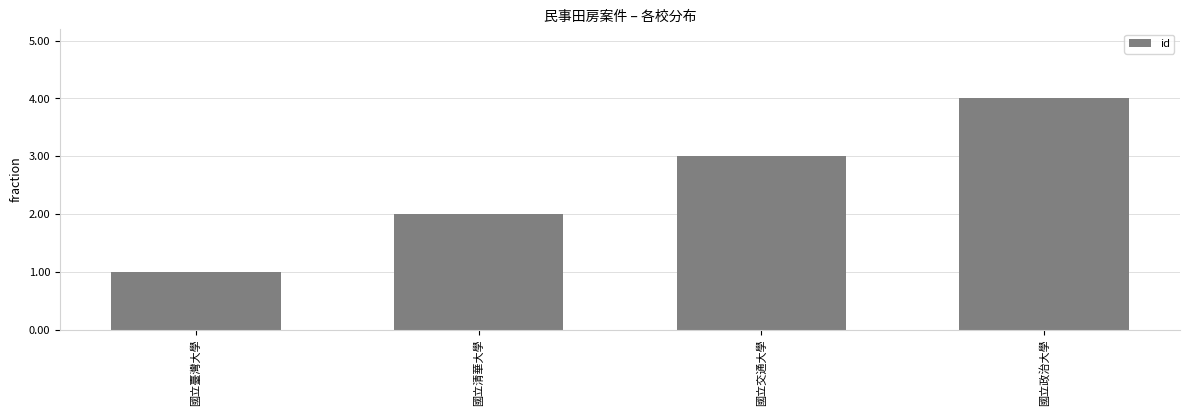

True or false: the data shows 6 at 國立政治大學.

False